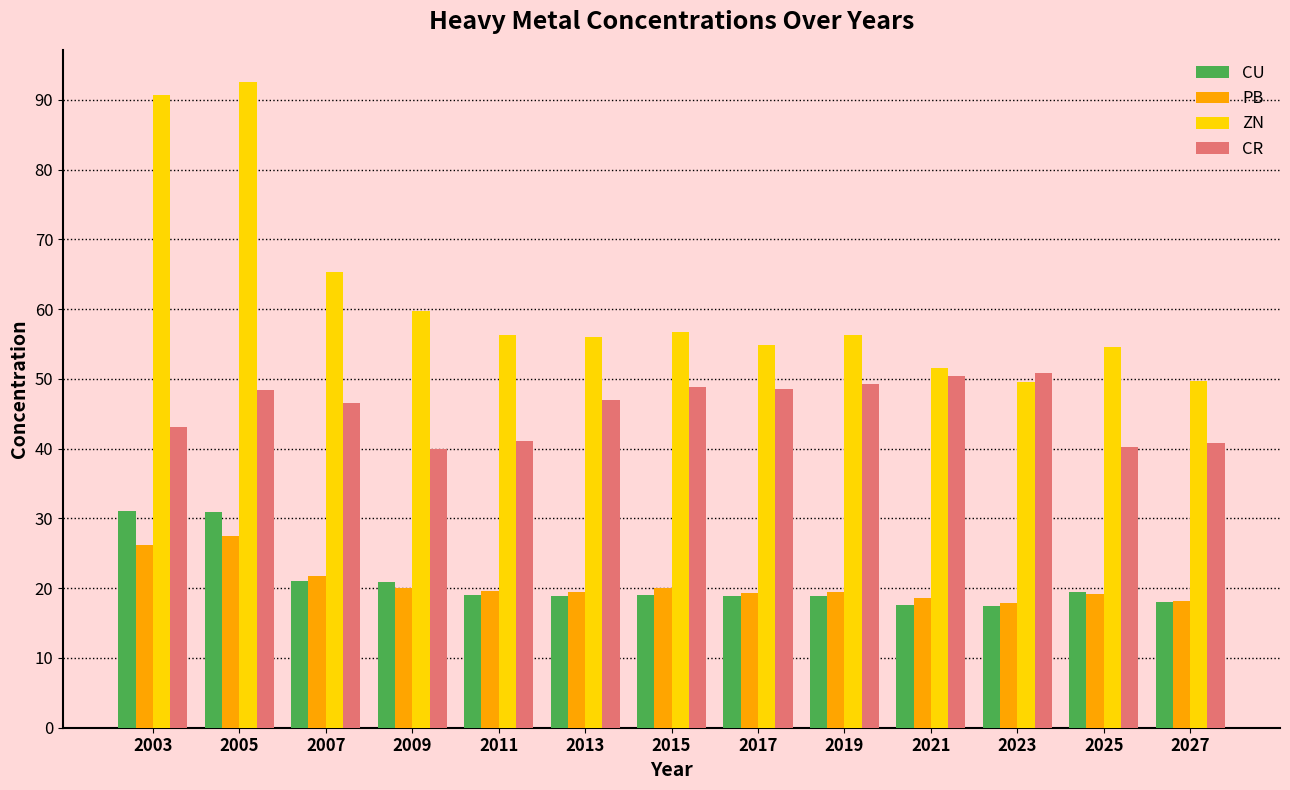

List the series in order of their peak value, lowest first.

PB, CU, CR, ZN